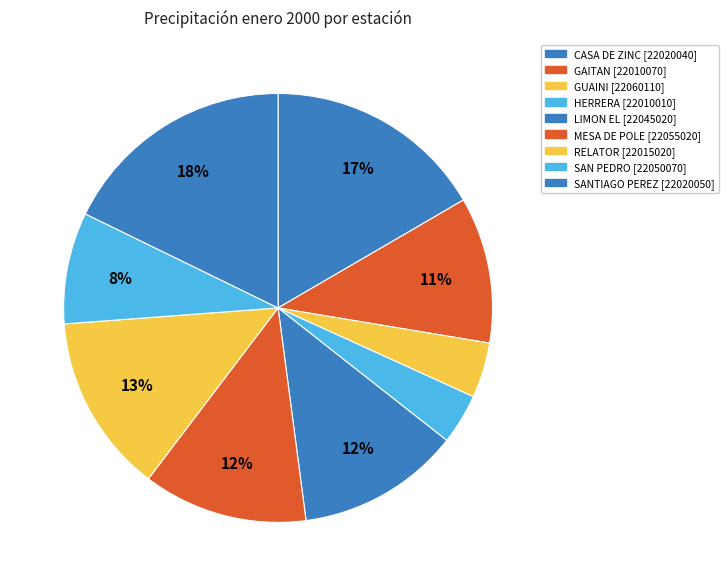

To the nearest percent, what is the average slice percentage?

11%